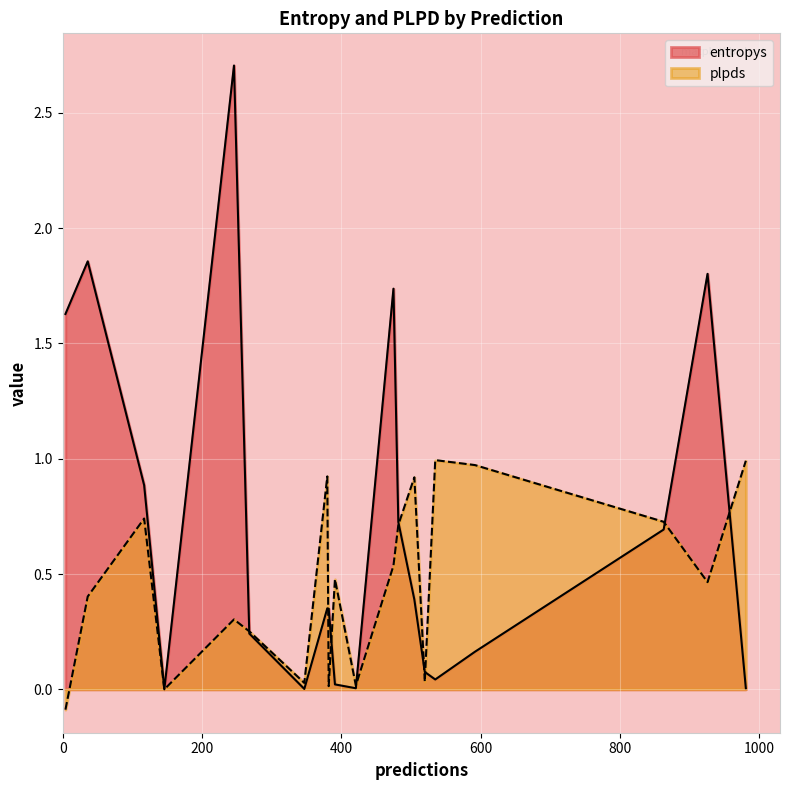

Which series has the largest total across all categories?

entropys